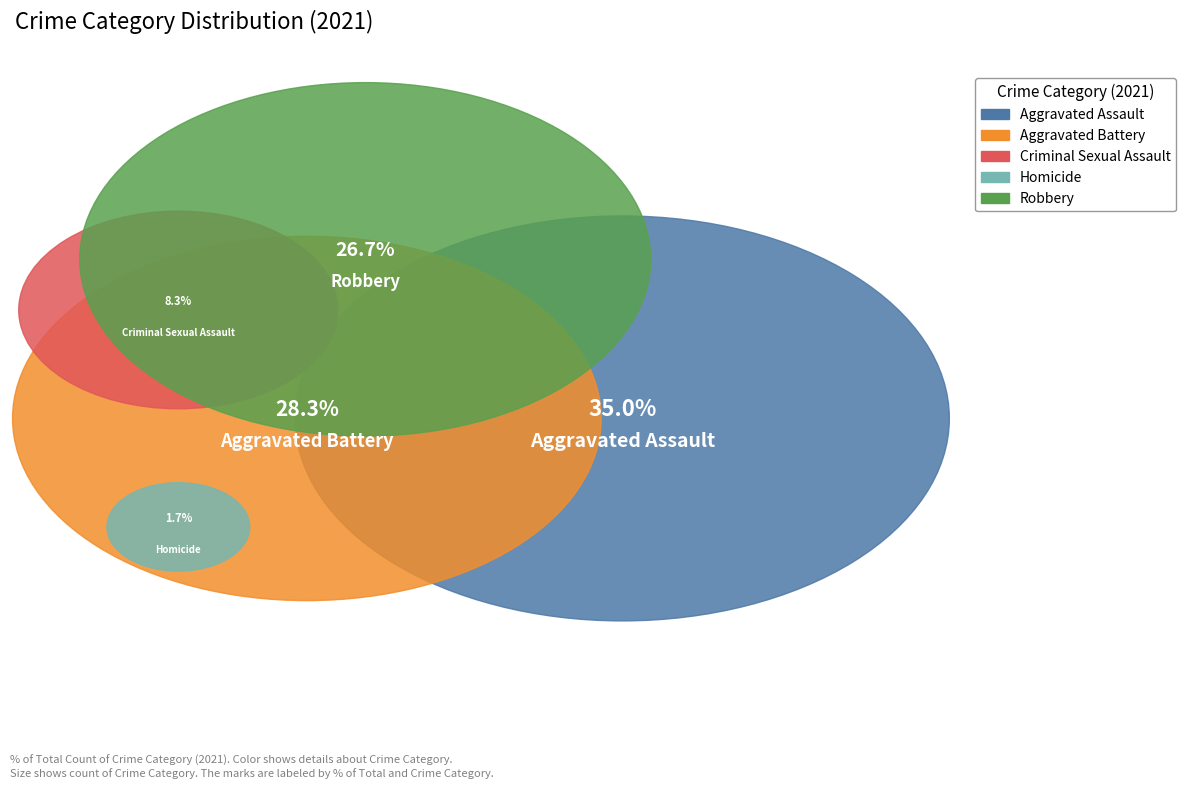

What percentage is the Robbery slice, to the nearest percent?

27%